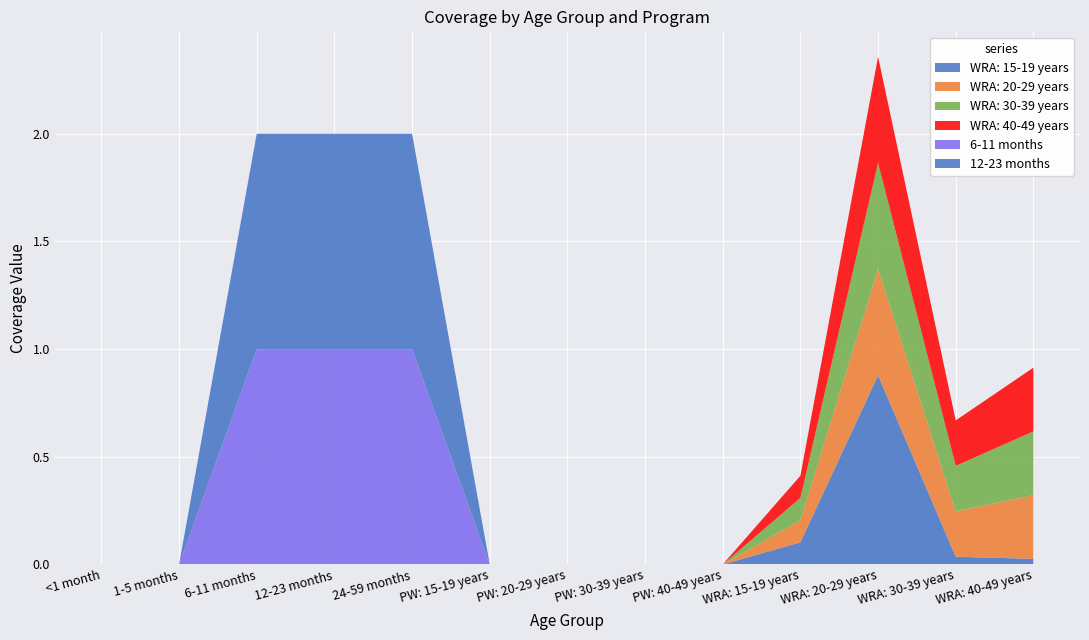

Reading left to right, transcribe all the data shown in this chart.

WRA: 15-19 years: <1 month=0.0	1-5 months=0.0	6-11 months=0.0	12-23 months=0.0	24-59 months=0.0	PW: 15-19 years=0.0	PW: 20-29 years=0.0	PW: 30-39 years=0.0	PW: 40-49 years=0.0	WRA: 15-19 years=0.1	WRA: 20-29 years=0.9	WRA: 30-39 years=0.0	WRA: 40-49 years=0.0
WRA: 20-29 years: <1 month=0.0	1-5 months=0.0	6-11 months=0.0	12-23 months=0.0	24-59 months=0.0	PW: 15-19 years=0.0	PW: 20-29 years=0.0	PW: 30-39 years=0.0	PW: 40-49 years=0.0	WRA: 15-19 years=0.1	WRA: 20-29 years=0.5	WRA: 30-39 years=0.2	WRA: 40-49 years=0.3
WRA: 30-39 years: <1 month=0.0	1-5 months=0.0	6-11 months=0.0	12-23 months=0.0	24-59 months=0.0	PW: 15-19 years=0.0	PW: 20-29 years=0.0	PW: 30-39 years=0.0	PW: 40-49 years=0.0	WRA: 15-19 years=0.1	WRA: 20-29 years=0.5	WRA: 30-39 years=0.2	WRA: 40-49 years=0.3
WRA: 40-49 years: <1 month=0.0	1-5 months=0.0	6-11 months=0.0	12-23 months=0.0	24-59 months=0.0	PW: 15-19 years=0.0	PW: 20-29 years=0.0	PW: 30-39 years=0.0	PW: 40-49 years=0.0	WRA: 15-19 years=0.1	WRA: 20-29 years=0.5	WRA: 30-39 years=0.2	WRA: 40-49 years=0.3
6-11 months: <1 month=0.0	1-5 months=0.0	6-11 months=1.0	12-23 months=1.0	24-59 months=1.0	PW: 15-19 years=0.0	PW: 20-29 years=0.0	PW: 30-39 years=0.0	PW: 40-49 years=0.0	WRA: 15-19 years=0.0	WRA: 20-29 years=0.0	WRA: 30-39 years=0.0	WRA: 40-49 years=0.0
12-23 months: <1 month=0.0	1-5 months=0.0	6-11 months=1.0	12-23 months=1.0	24-59 months=1.0	PW: 15-19 years=0.0	PW: 20-29 years=0.0	PW: 30-39 years=0.0	PW: 40-49 years=0.0	WRA: 15-19 years=0.0	WRA: 20-29 years=0.0	WRA: 30-39 years=0.0	WRA: 40-49 years=0.0